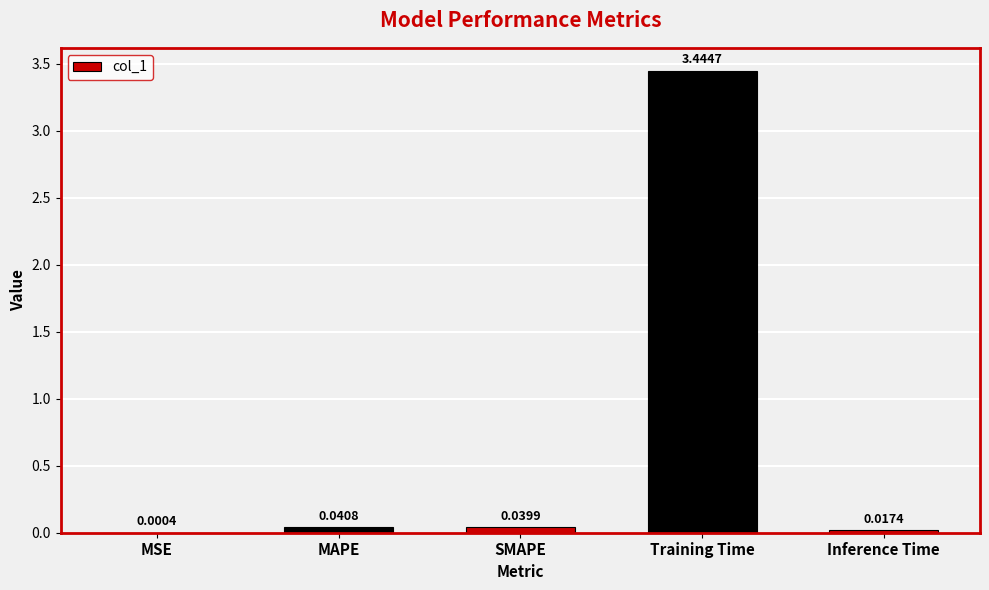

At which label is the value closest to 1?

MAPE